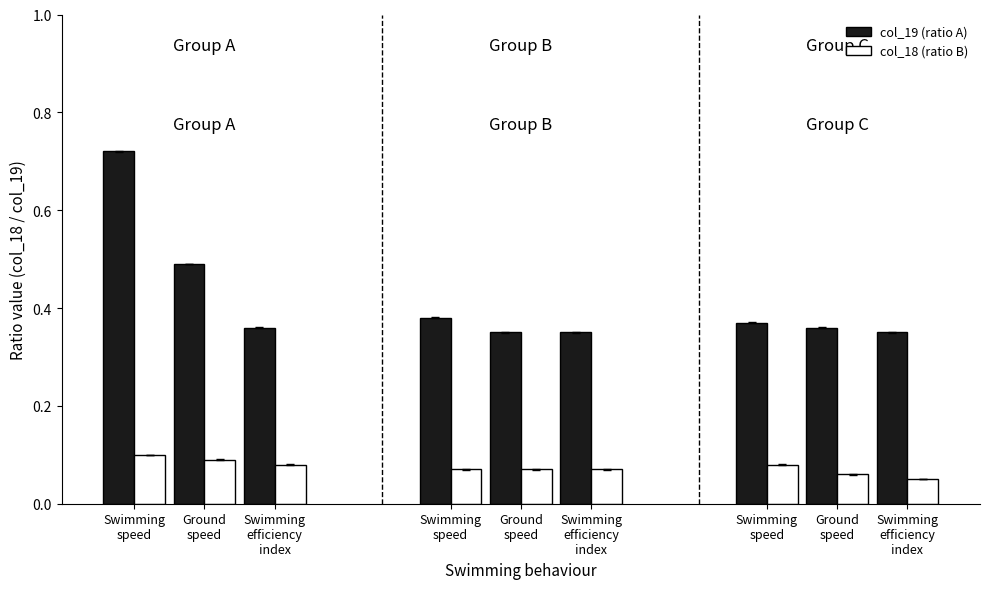

How many series are shown in this chart?

2